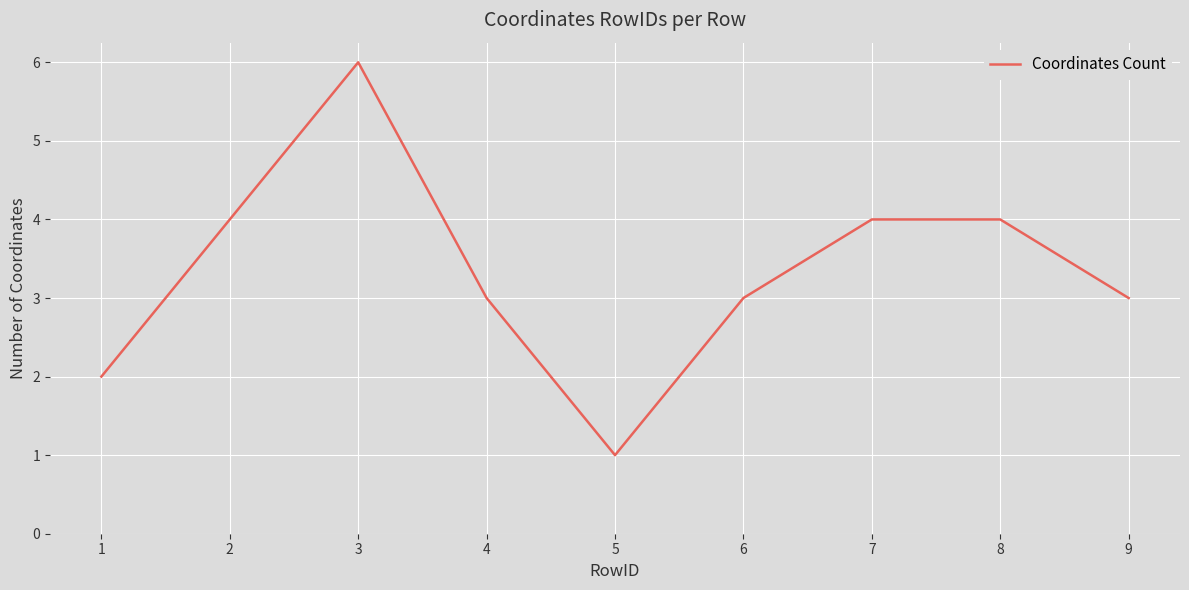

Which label corresponds to the largest value in the chart?

3